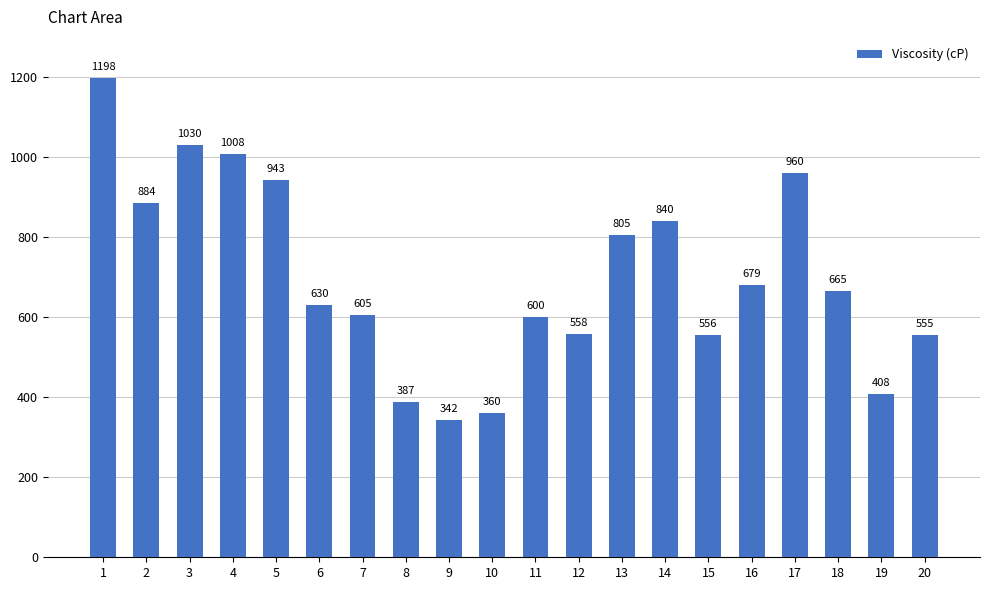

Rank the categories by value from highest to lowest.

1, 3, 4, 17, 5, 2, 14, 13, 16, 18, 6, 7, 11, 12, 15, 20, 19, 8, 10, 9